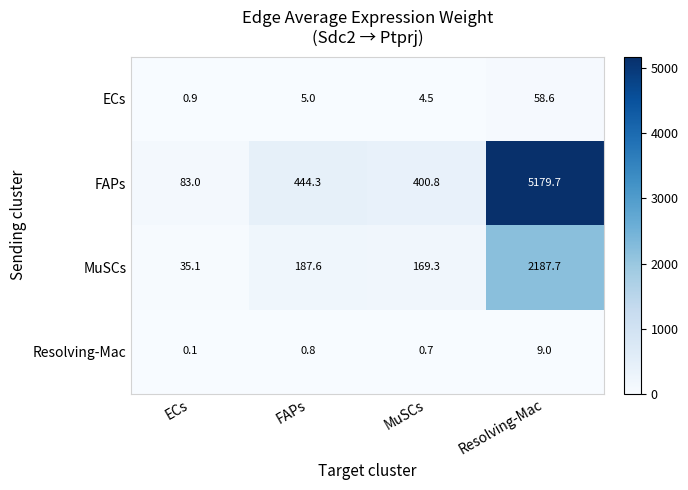

True or false: MuSCs has a value of 284.9 at MuSCs.

False